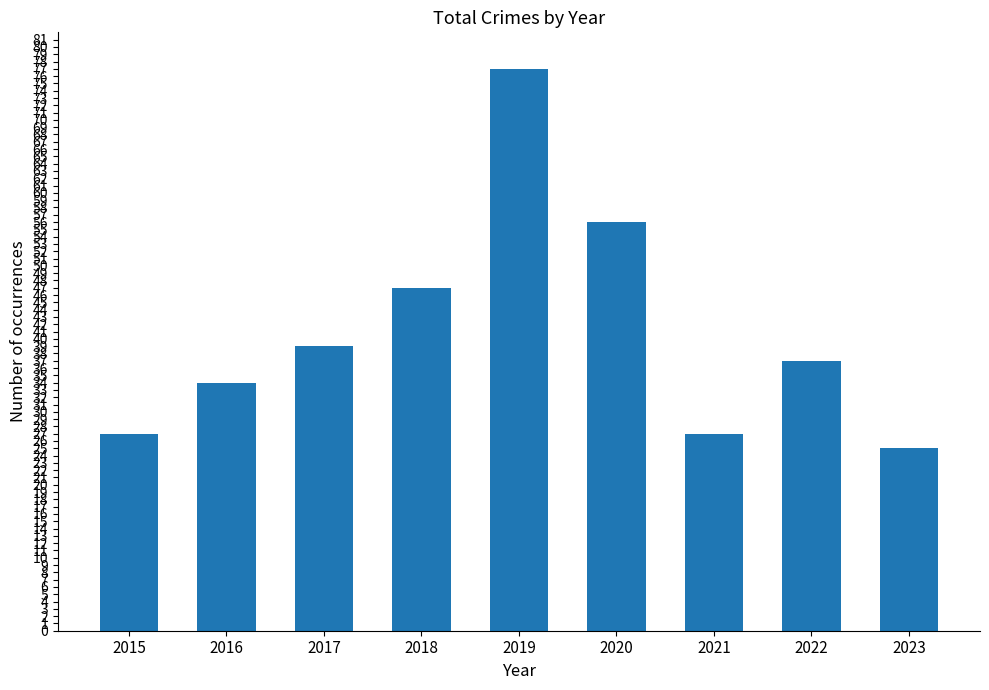

How many bars are there in total?

9